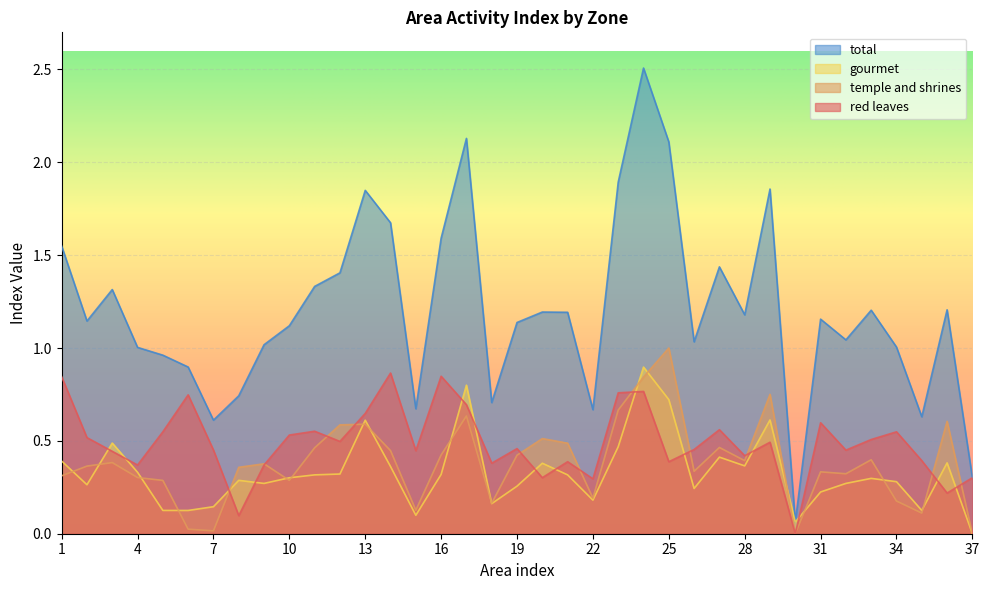

At how many categories does at least one series exceed 2?

3